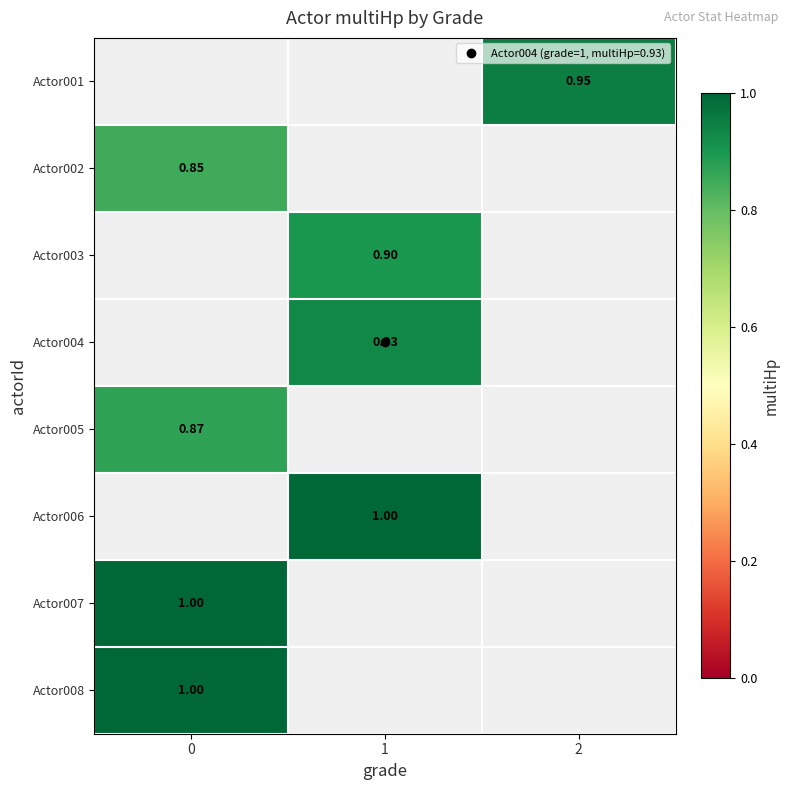

Which label corresponds to the largest value in the chart?

1